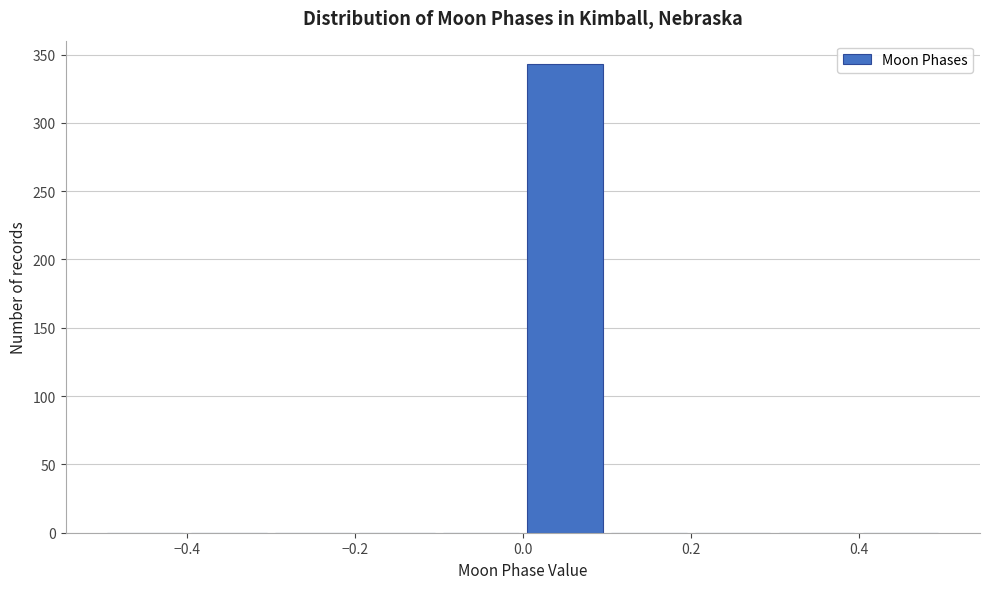

Reading left to right, list every bar in this chart as the range it spans on the x-axis followed by its height. The values are not printed on the chart, so give them approximately, as read against the axis.

-0.5 to -0.4: 0
-0.4 to -0.3: 0
-0.3 to -0.2: 0
-0.2 to -0.1: 0
-0.1 to 0.0: 0
0.0 to 0.1: 345
0.1 to 0.2: 0
0.2 to 0.3: 0
0.3 to 0.4: 0
0.4 to 0.5: 0